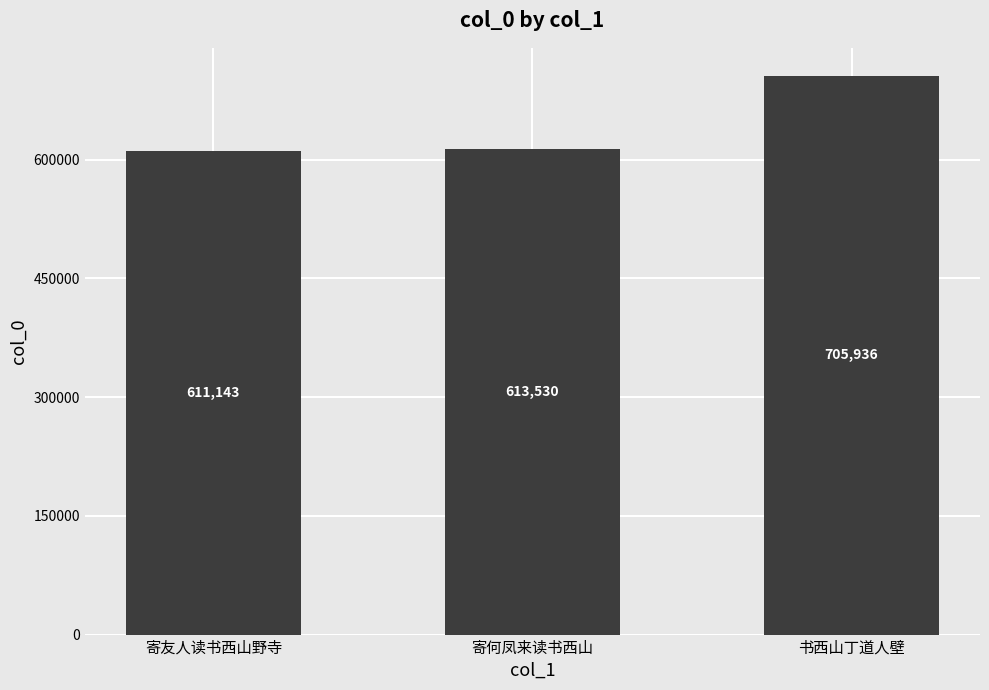

How many bars are there in total?

3